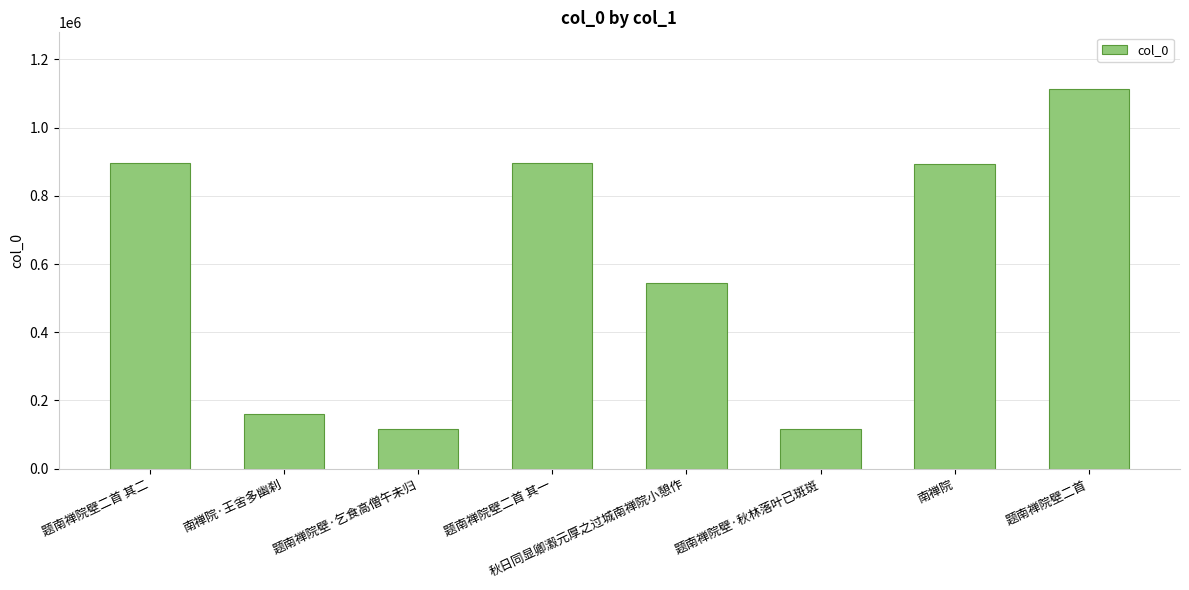

How many data points are less than 894156?

4